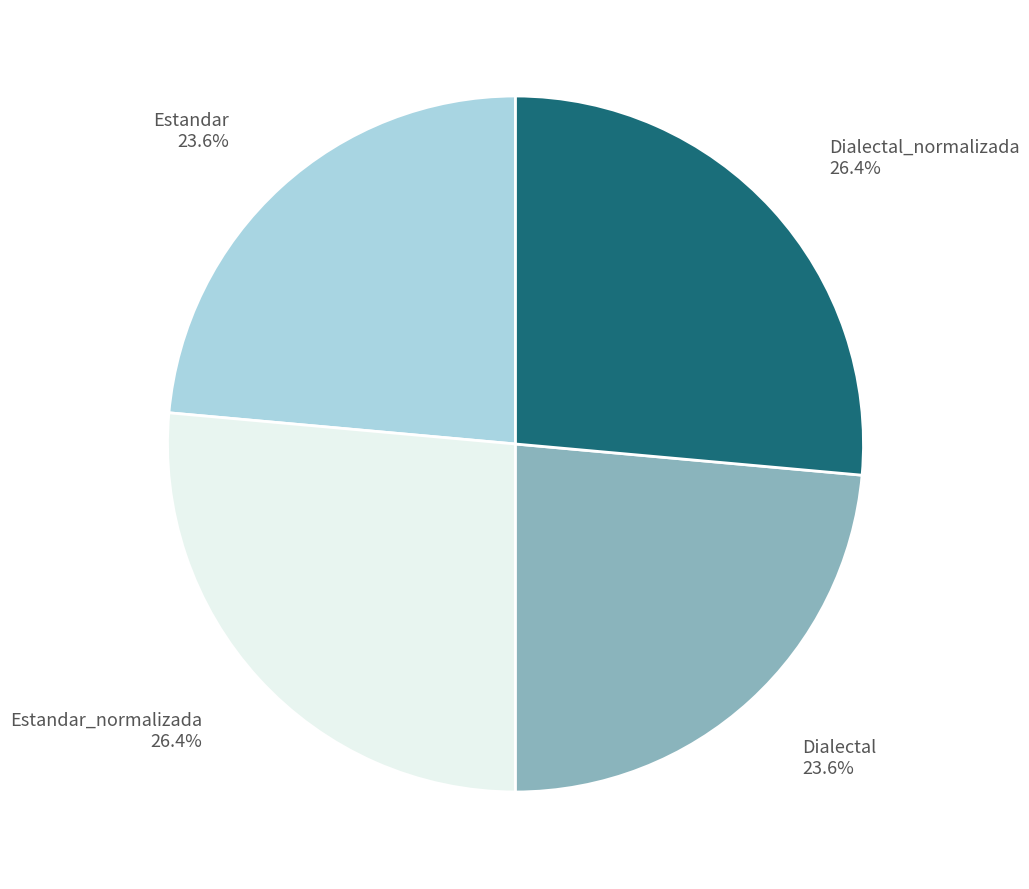

How much of the chart is everything except Estandar_normalizada?

73.6%